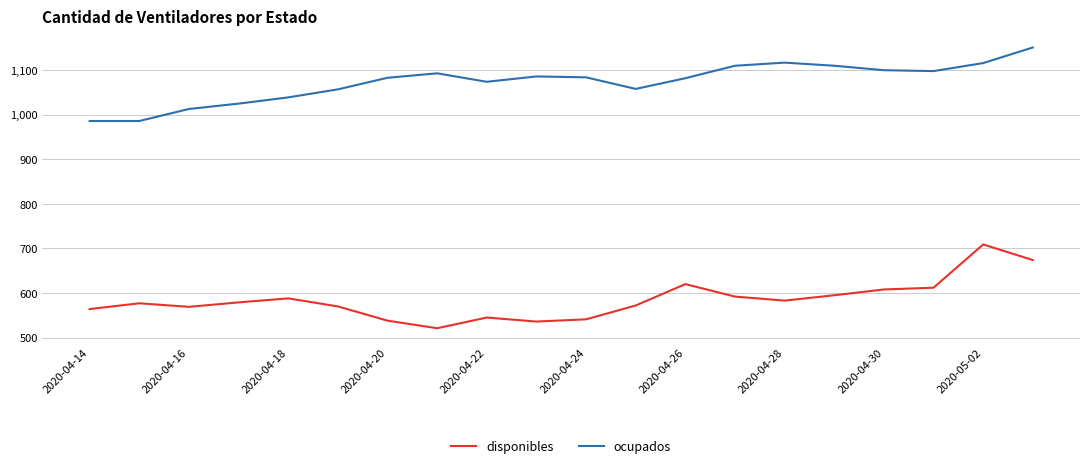

True or false: ocupados and disponibles cross at least once.

False